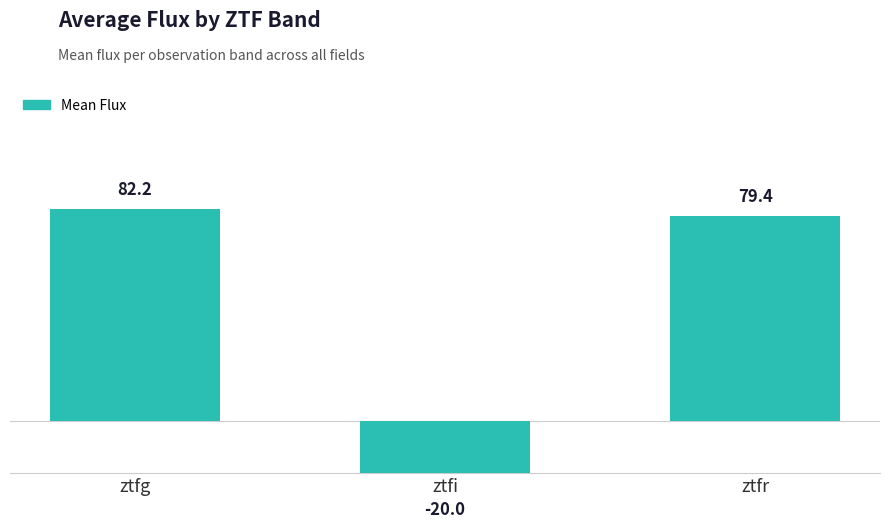

At which category does the chart reach its peak across all series?

ztfg